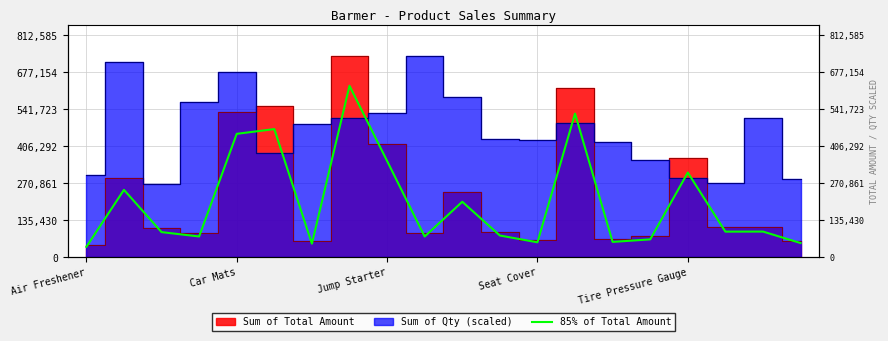

At which category does the data reach its first local peak?

Car Mats